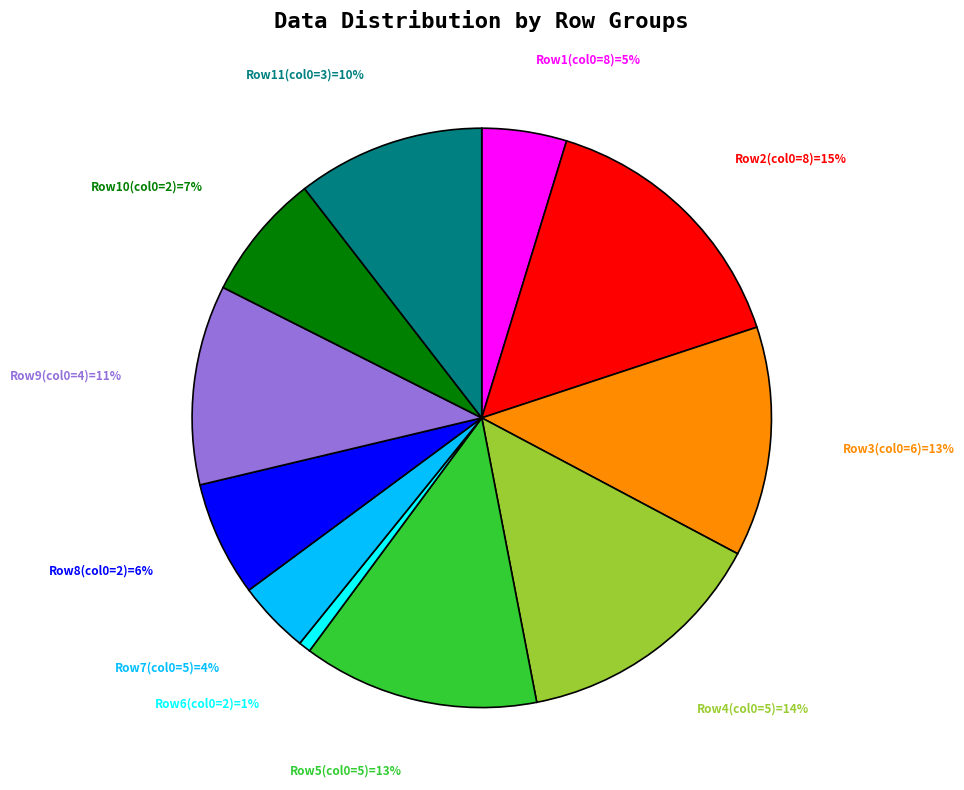

To the nearest percent, what is the average slice percentage?

9%